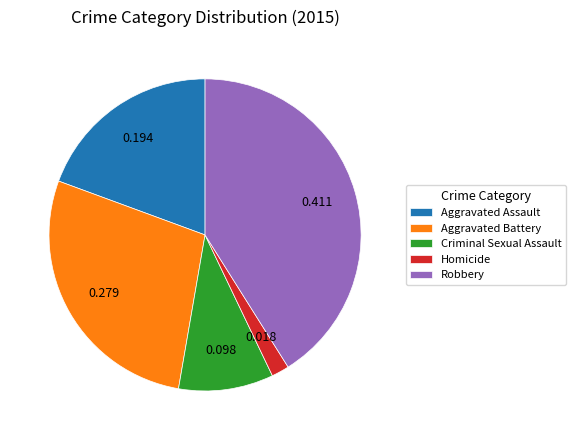

Do Aggravated Assault and Aggravated Battery together represent more than half of the pie?

No